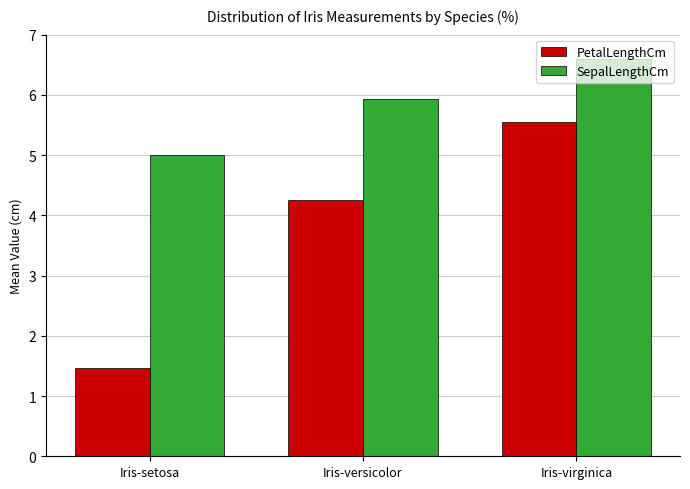

What is the total value across all series at Iris-setosa?

6.5